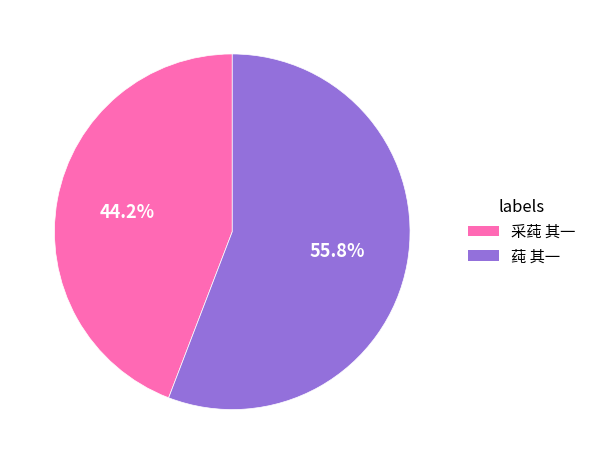

What percentage is the 莼 其一 slice, to the nearest percent?

56%